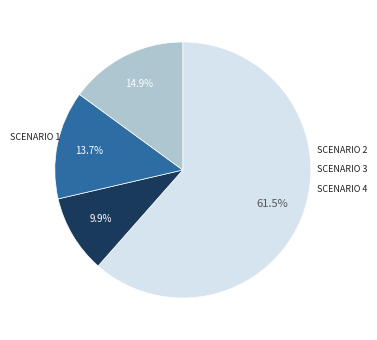

To the nearest percent, what is the difference between the largest and smallest slice percentages?

52%